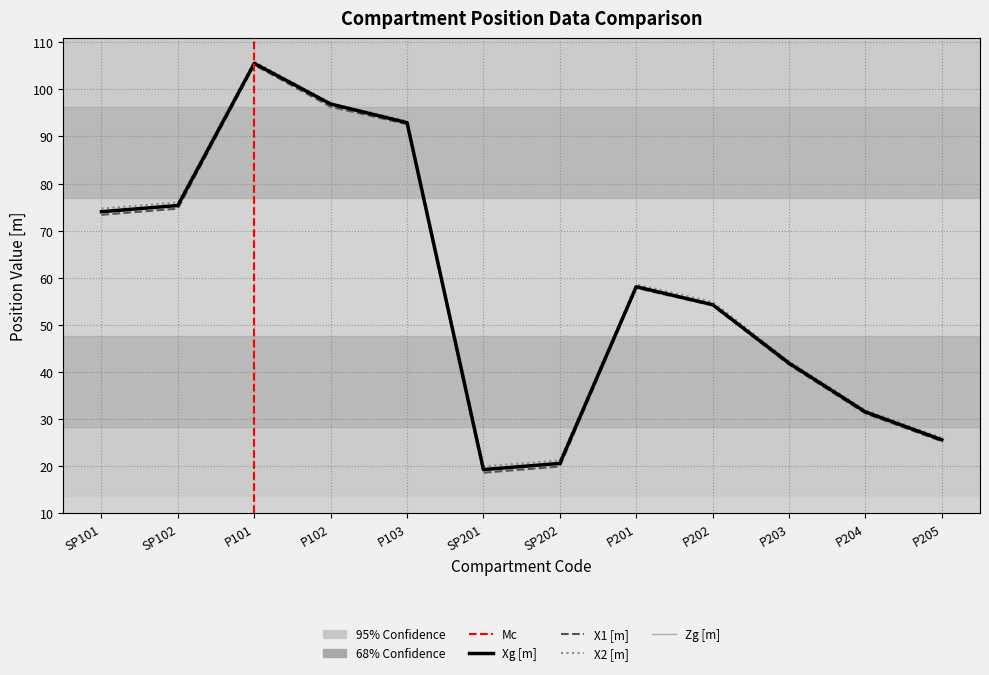

What are all the series names shown in the legend?

X1 [m], X2 [m], Xg [m], Zg [m]